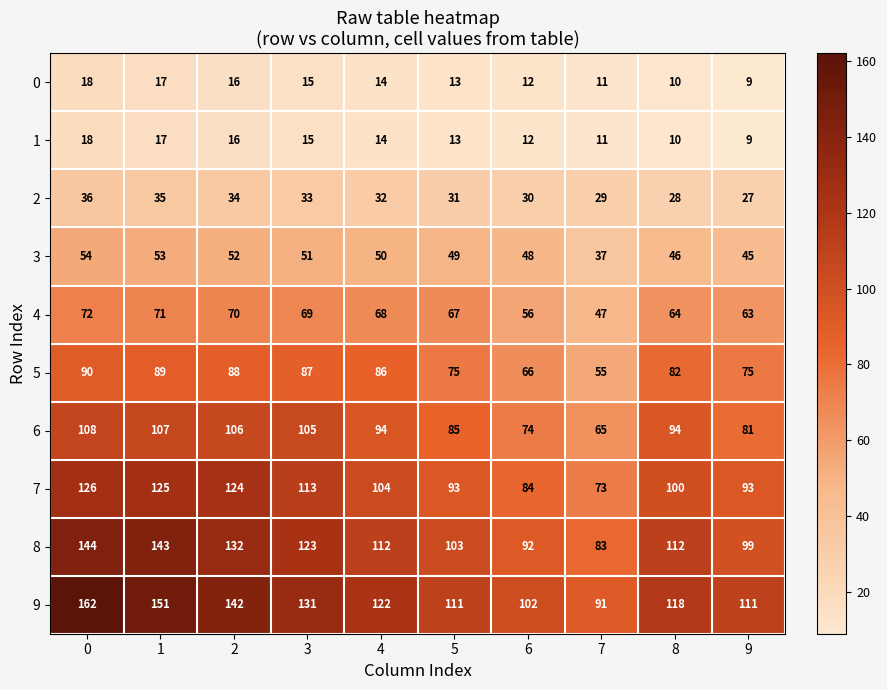

True or false: 1 has a value of 16 at 2.

True